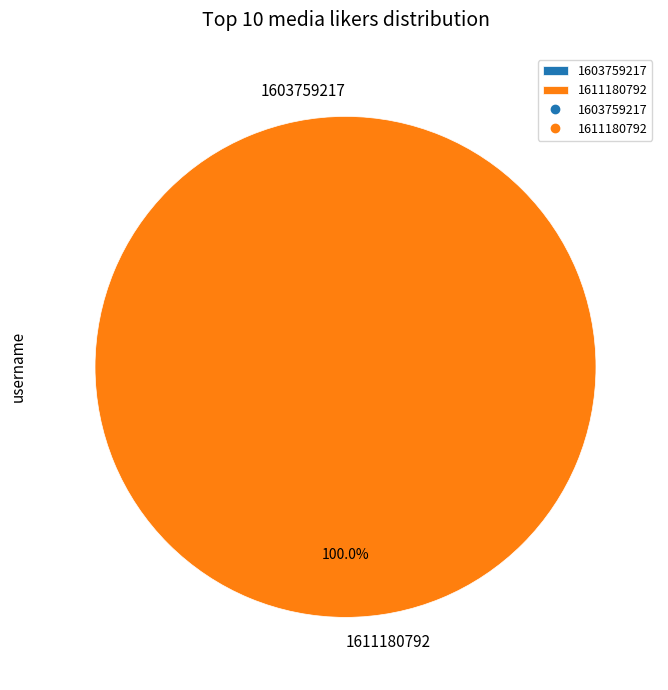

What is the largest slice in the pie chart?

1611180792